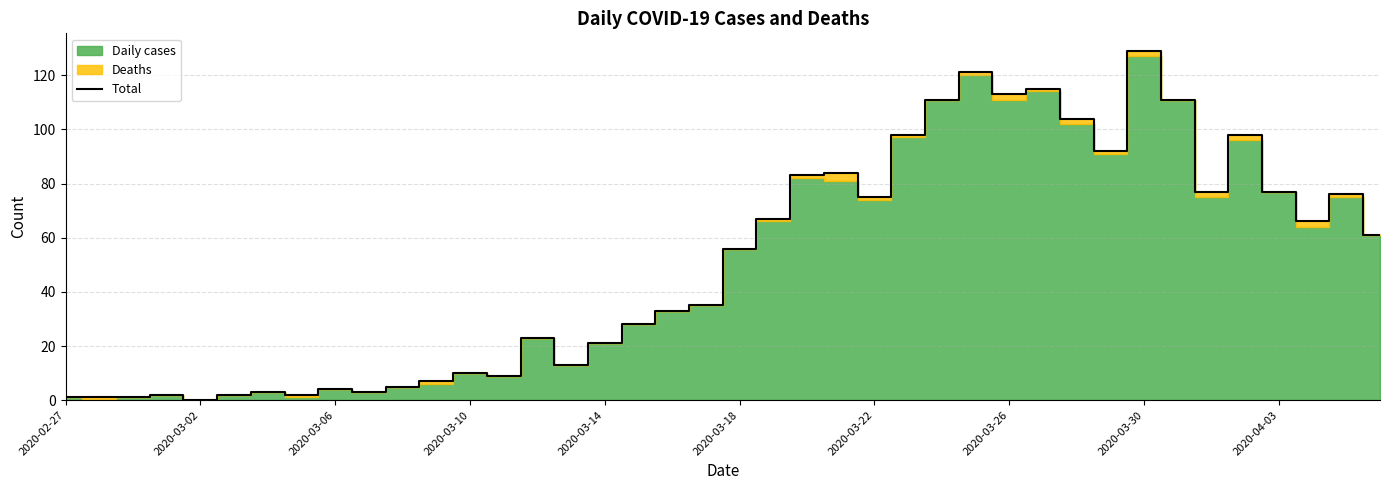

What is the value of the 25th point from the left?

75